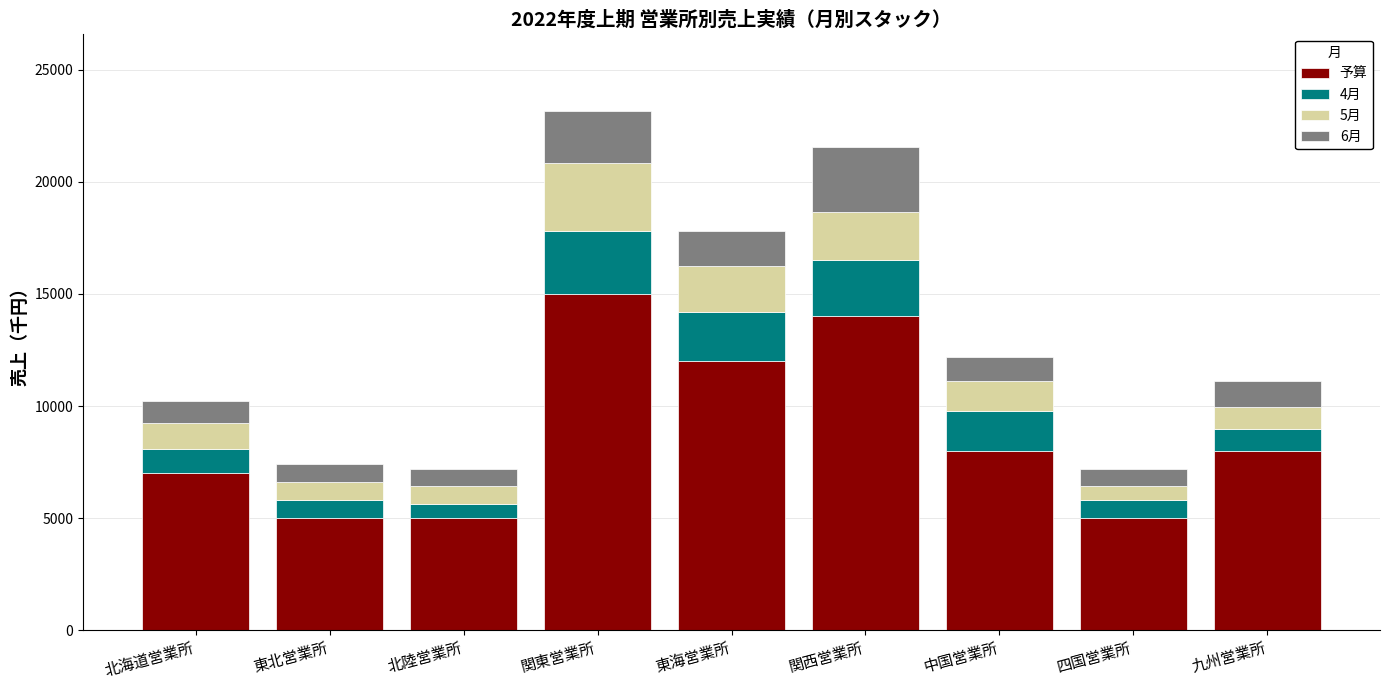

How many bars are there in total?

9